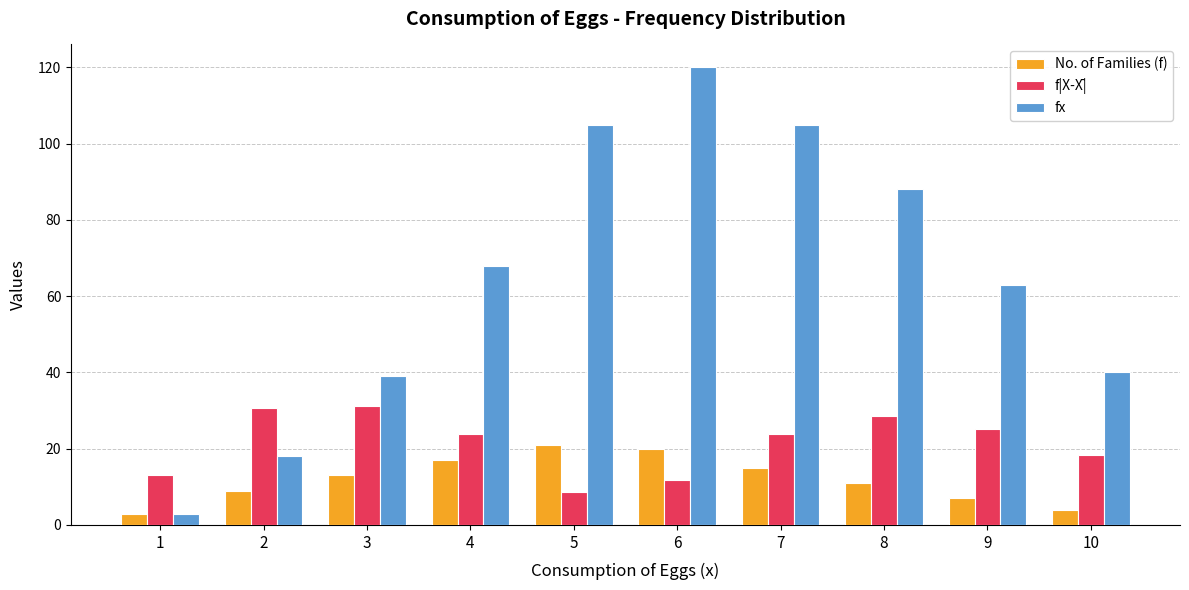

At which label does f|X-X̄| first exceed 23?

2